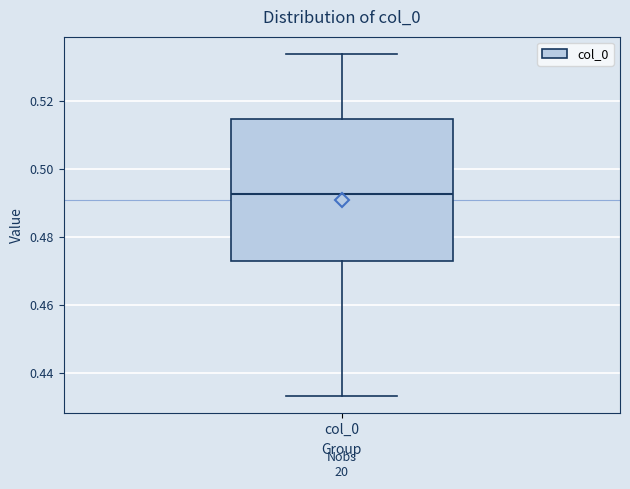

Where is the upper edge of the box for col_0 on the y-axis? The values are not printed on the chart, so give them approximately, as read against the axis.

0.514